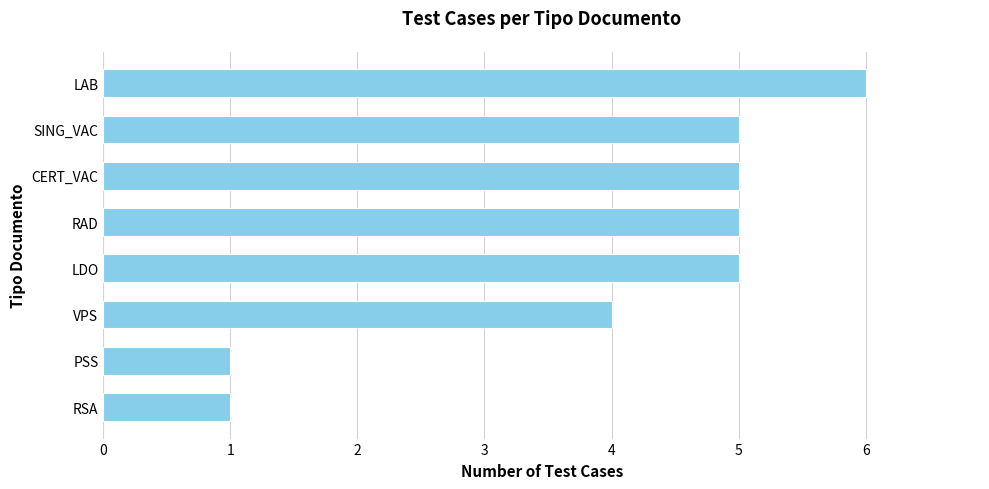

The chart shows a value of 7 at VPS. True or false?

False